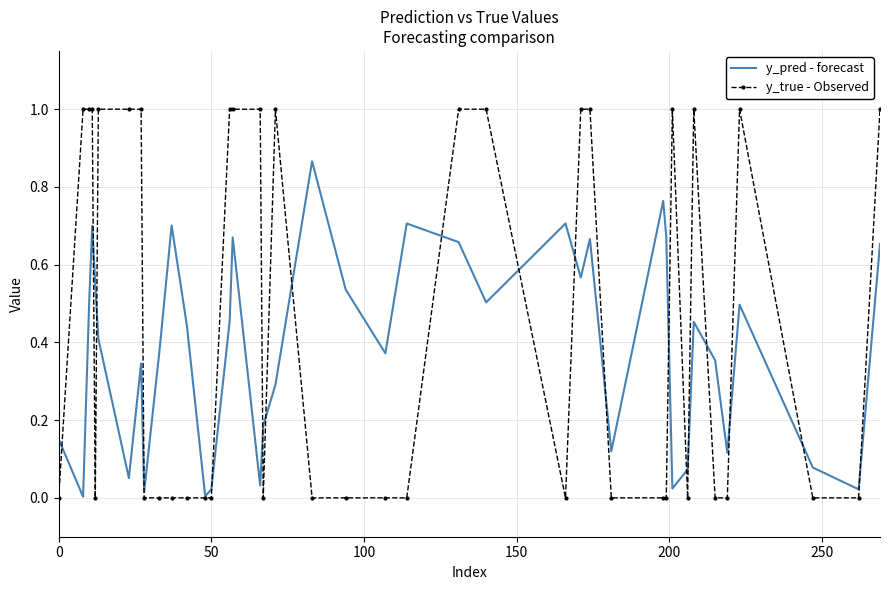

Which series has the largest total across all categories?

y_true - Observed